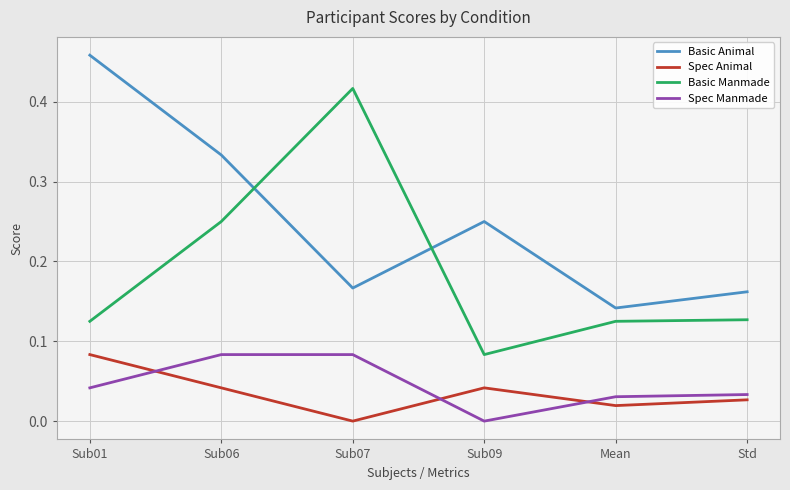

At Sub01, list the series in order from largest to smallest.

Basic Animal, Basic Manmade, Spec Animal, Spec Manmade